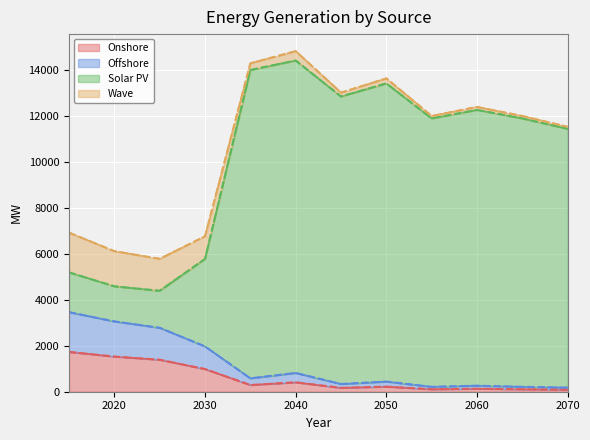

Reading left to right, extract all data points from this chart.

Onshore: 1729.8	1528.3	1389.6	985.1	290.9	408.1	167.2	219.9	106.4	130.7	106.4	88.8
Offshore: 3459.6	3056.6	2779.3	1970.3	581.7	816.2	334.4	439.8	212.7	261.3	212.7	177.7
Solar PV: 5189.5	4584.9	4389.9	5777.3	13993.2	14405.0	12840.4	13408.8	11886.0	12255.9	11886.0	11432.2
Wave: 1729.8	1528.3	1389.6	985.1	290.9	408.1	167.2	219.9	106.4	130.7	106.4	88.8